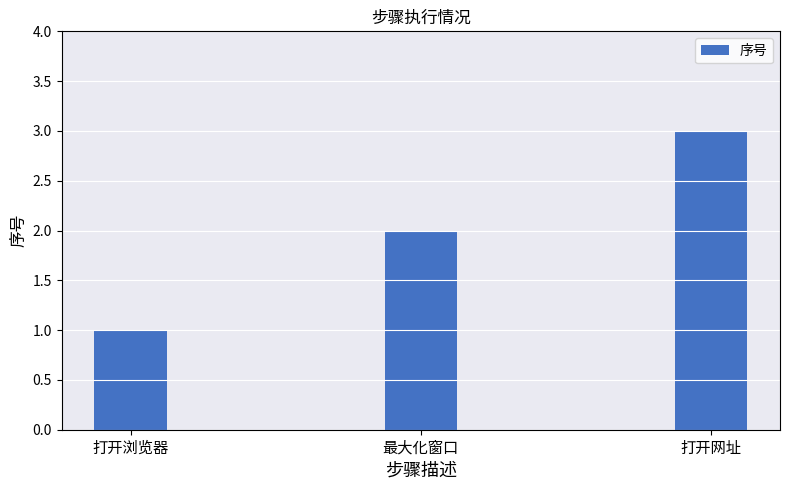

How many values are below 2?

1